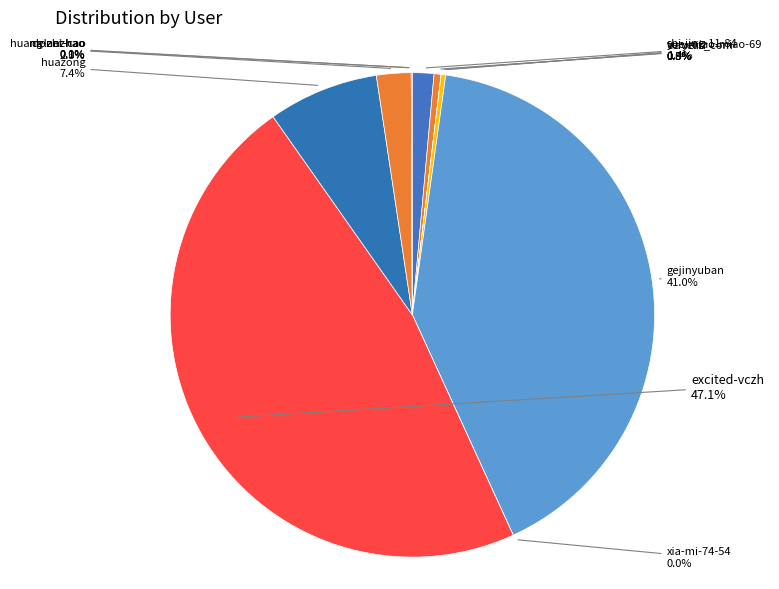

Approximately how many times larger is the value at shi-jing-11-84 compared to travelid?

4.7